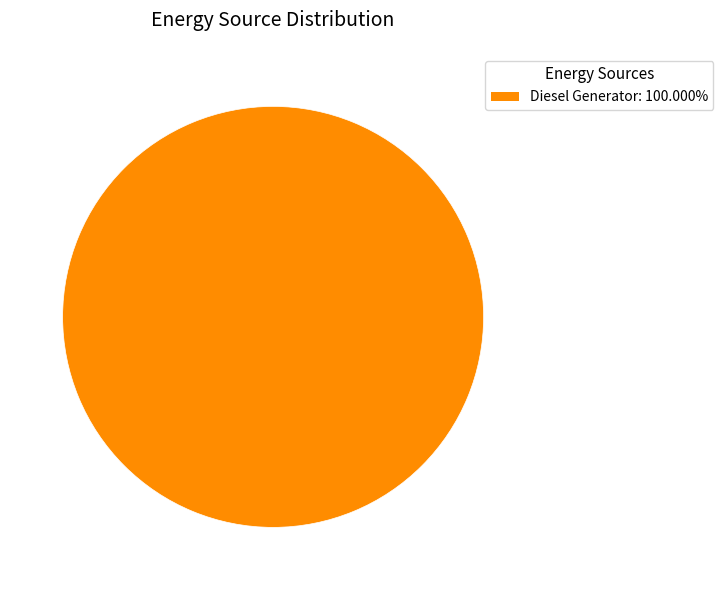

Is there a majority slice in this chart?

Yes